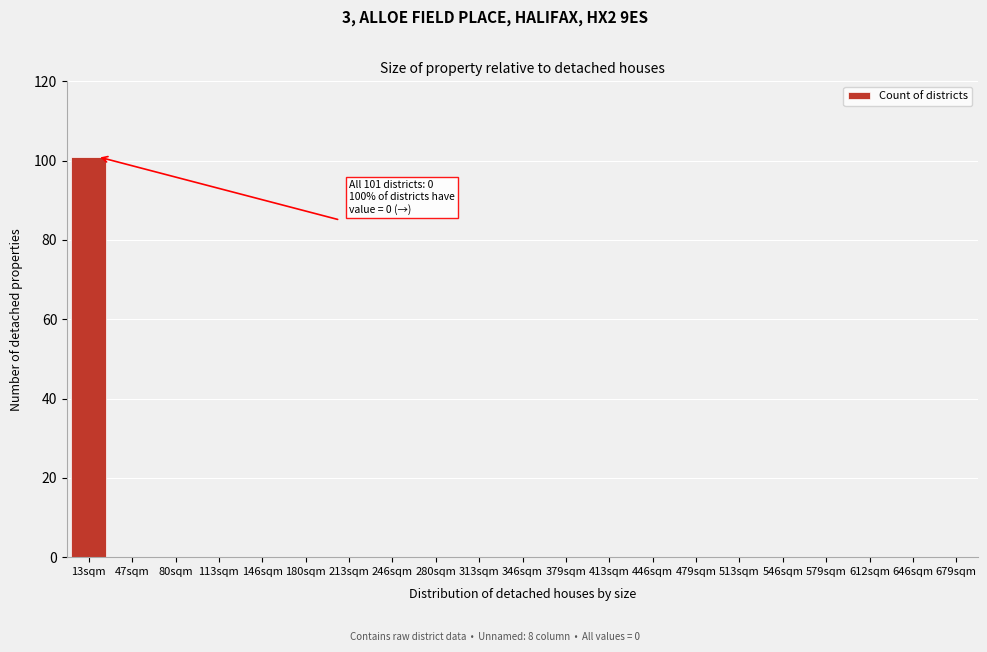

Reading right to left, list all the values displayed in this chart.

679sqm=0	646sqm=0	612sqm=0	579sqm=0	546sqm=0	513sqm=0	479sqm=0	446sqm=0	413sqm=0	379sqm=0	346sqm=0	313sqm=0	280sqm=0	246sqm=0	213sqm=0	180sqm=0	146sqm=0	113sqm=0	80sqm=0	47sqm=0	13sqm=101